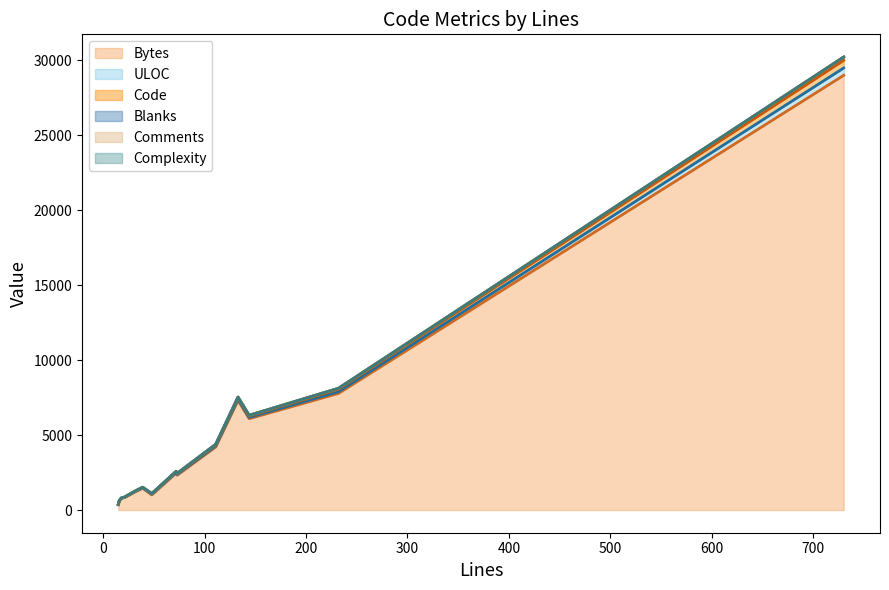

Which series changed the most between 144 and 21?

Bytes